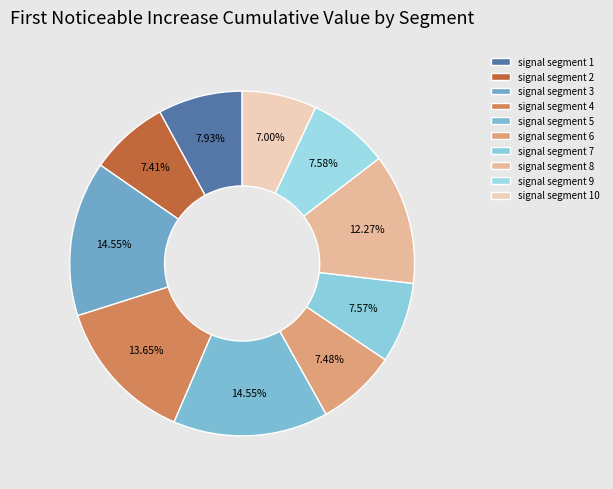

To the nearest percent, what is the difference between the largest and smallest slice percentages?

8%